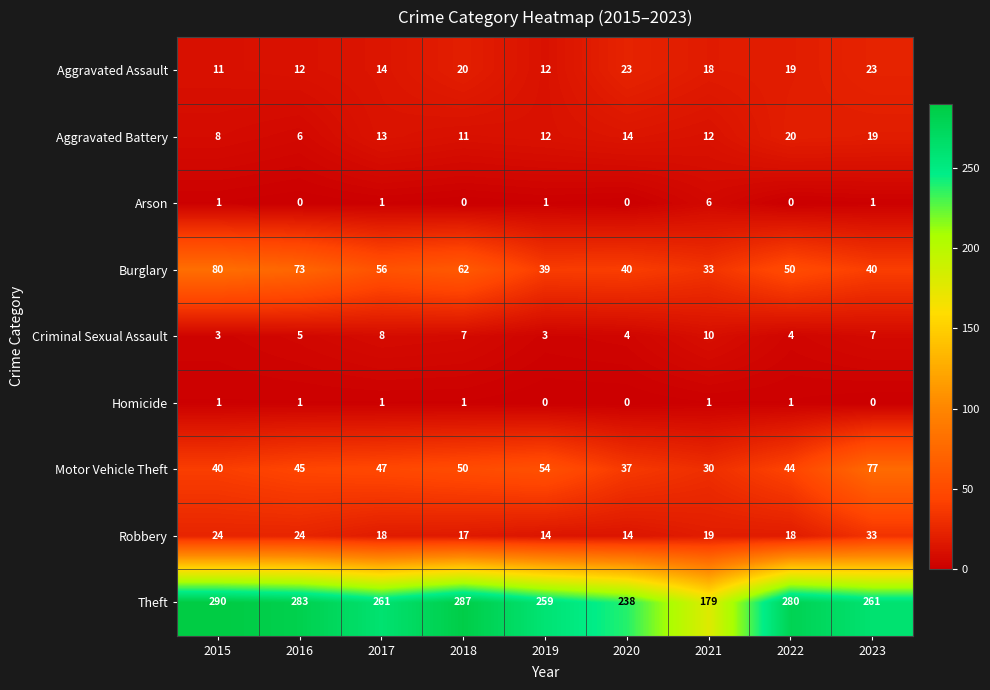

How many series are shown in this chart?

9